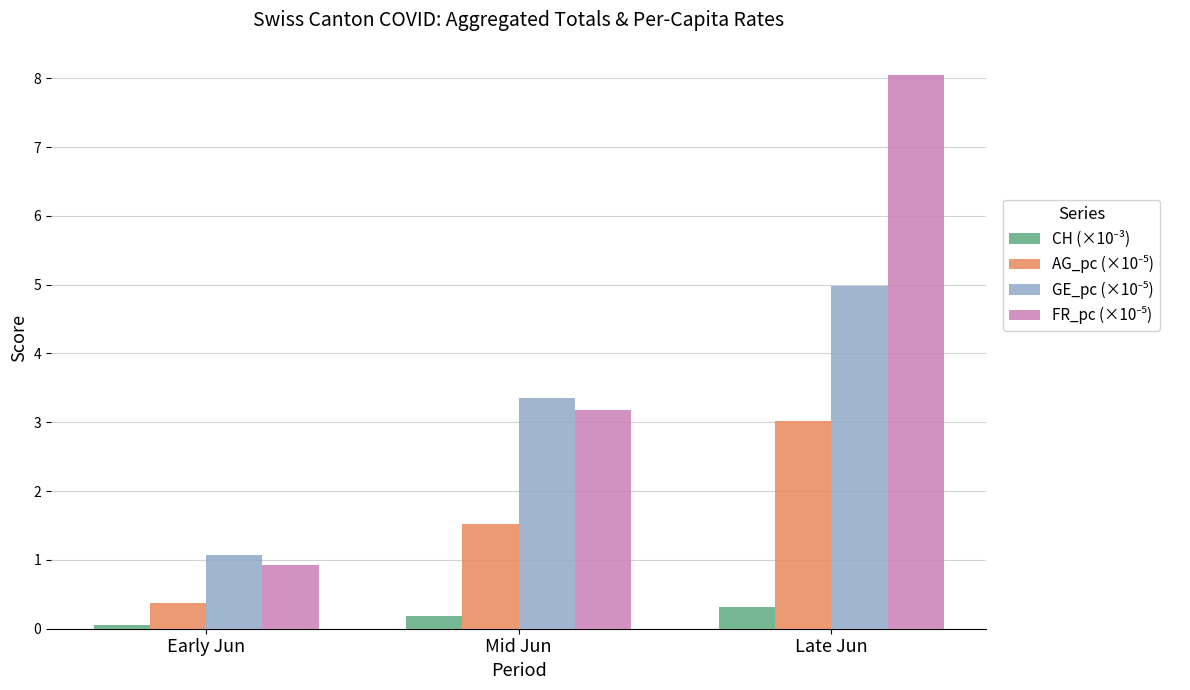

How many data points does each series have?

3